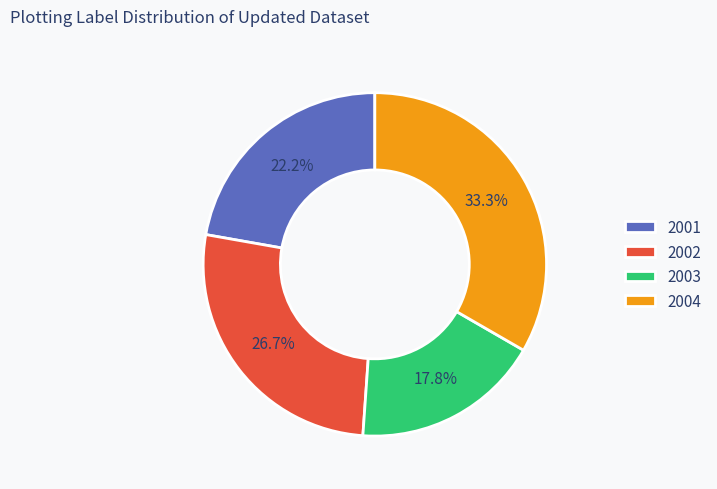

True or false: 2004 accounts for 19% of the total.

False